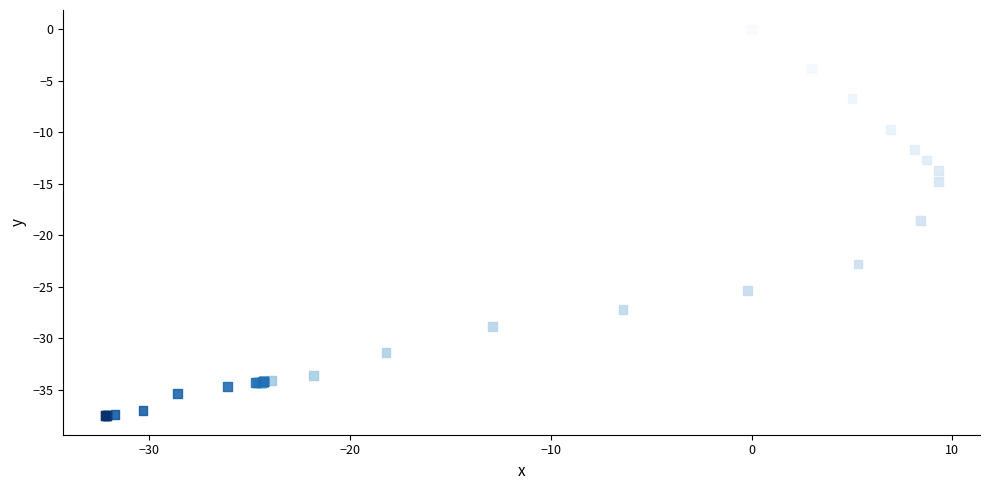

What Y value in the scatter plot is closest to -18?

-18.6